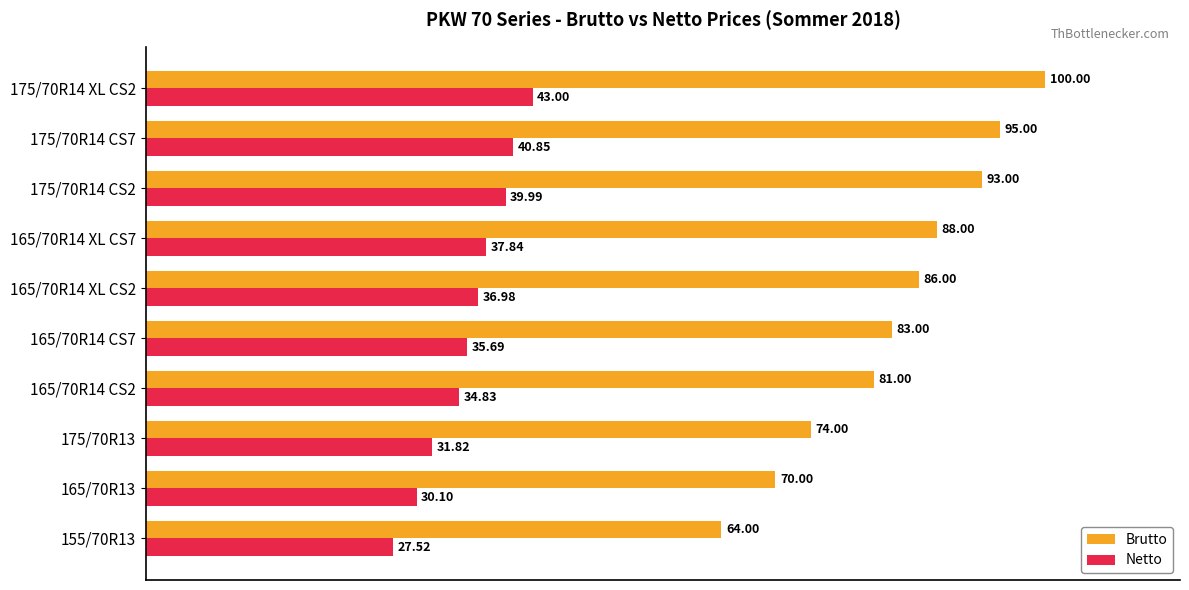

Rank the series by their maximum value, from highest to lowest.

Brutto, Netto